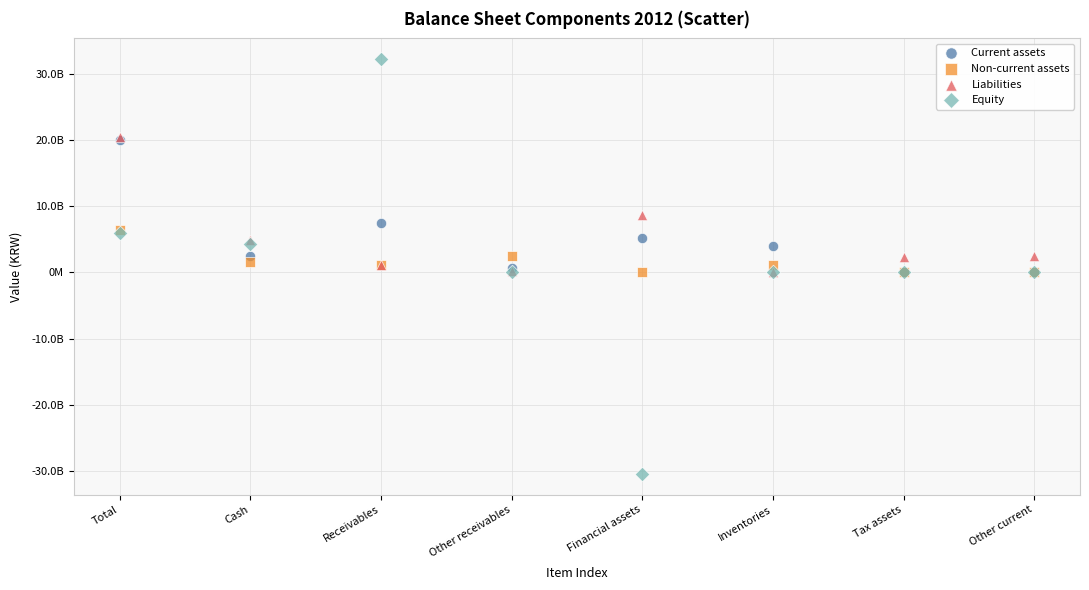

What are all the series names shown in the legend?

Current assets, Non-current assets, Liabilities, Equity